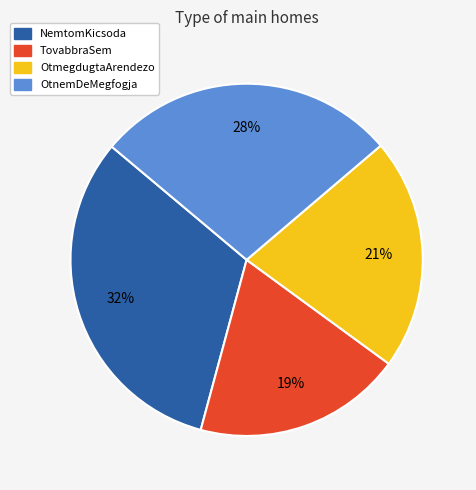

To the nearest percent, what is the difference between the largest and smallest slice percentages?

13%